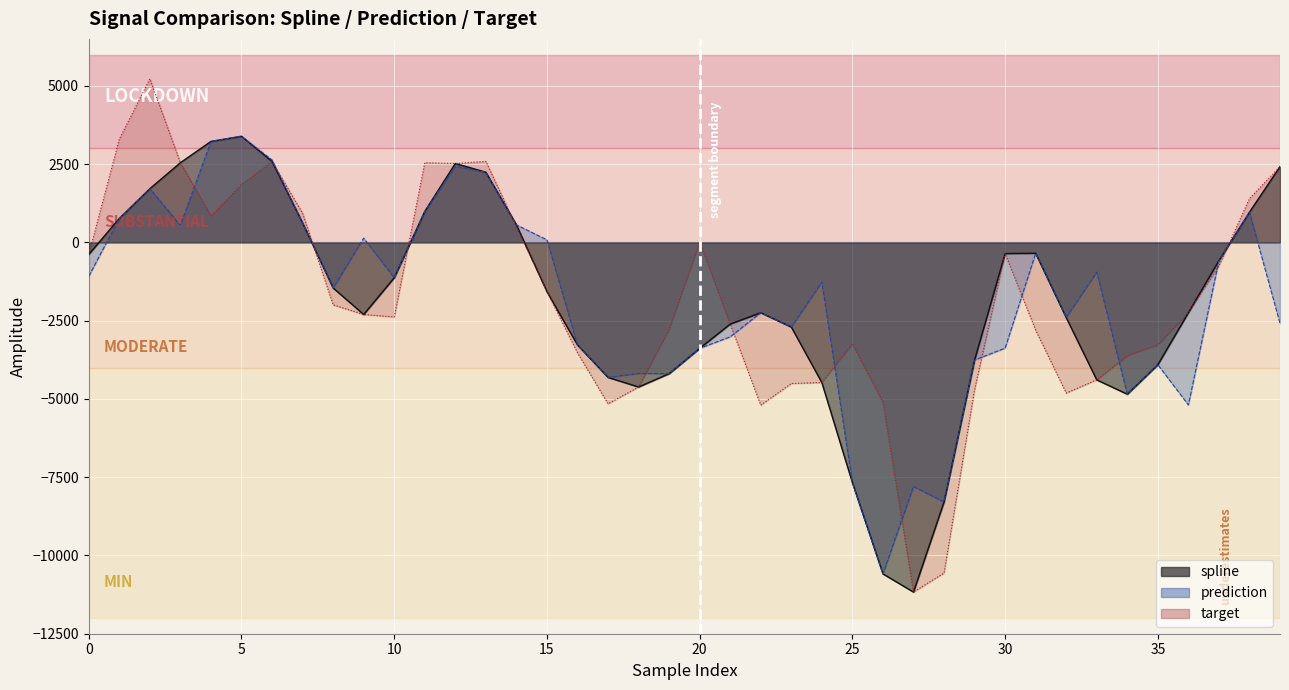

Rank the series at 19 from highest to lowest value.

target, spline, prediction